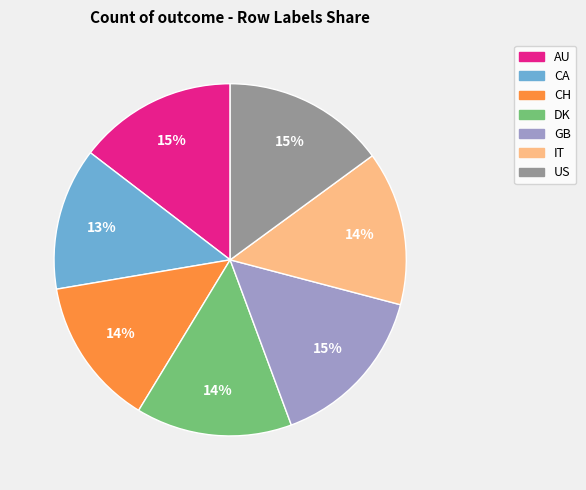

Is CH the majority of the pie?

No